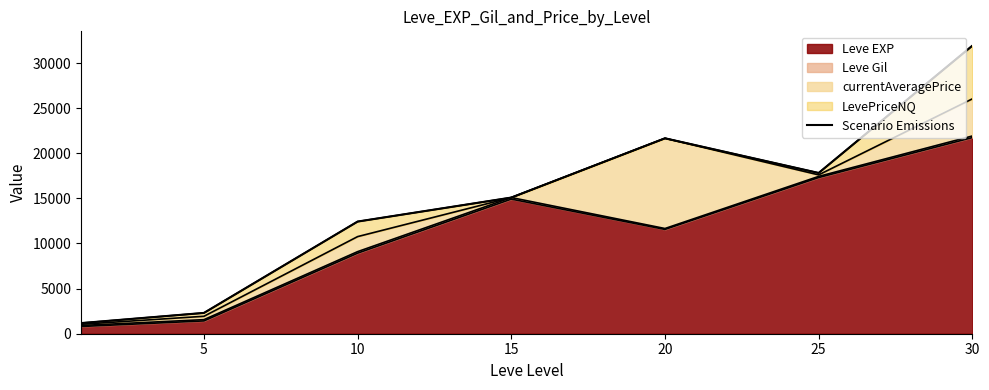

What is the maximum value shown in the chart?

31919.9